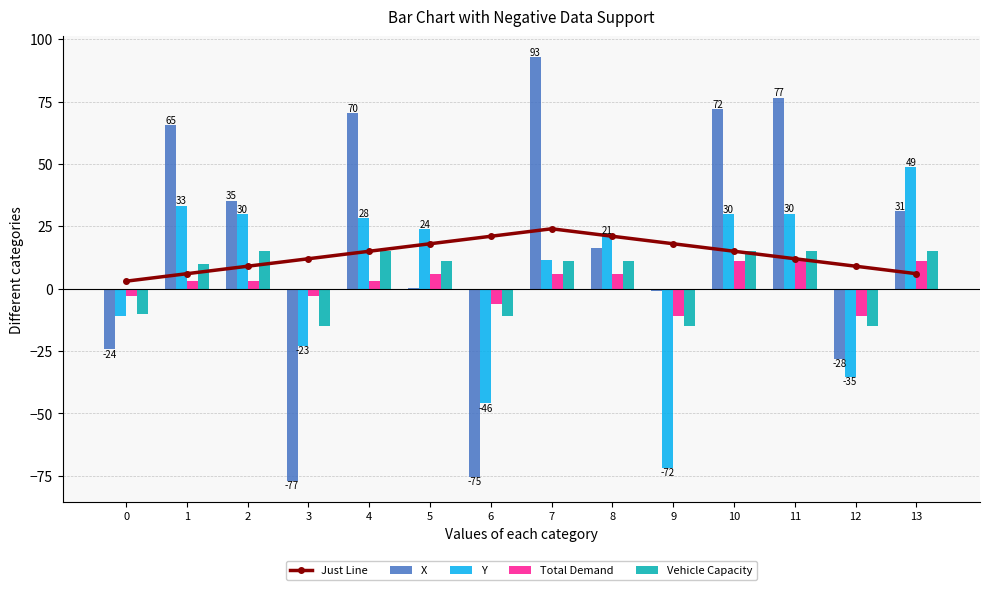

At which category does the chart reach its peak across all series?

7